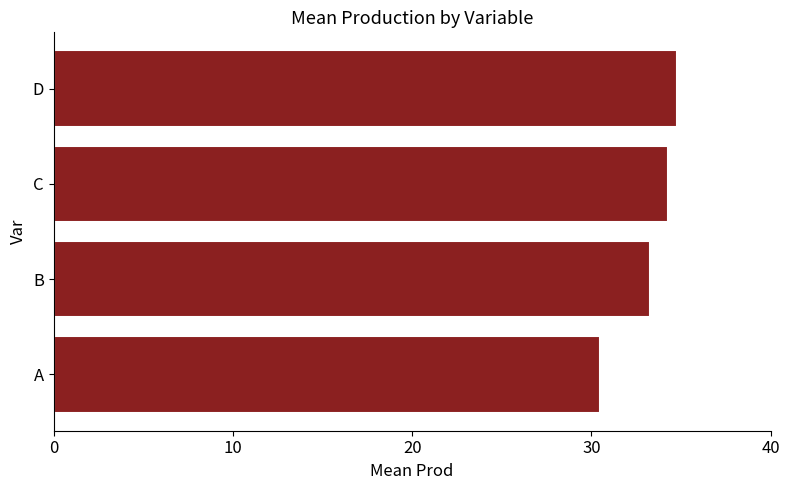

The value at B is 44.5. True or false?

False